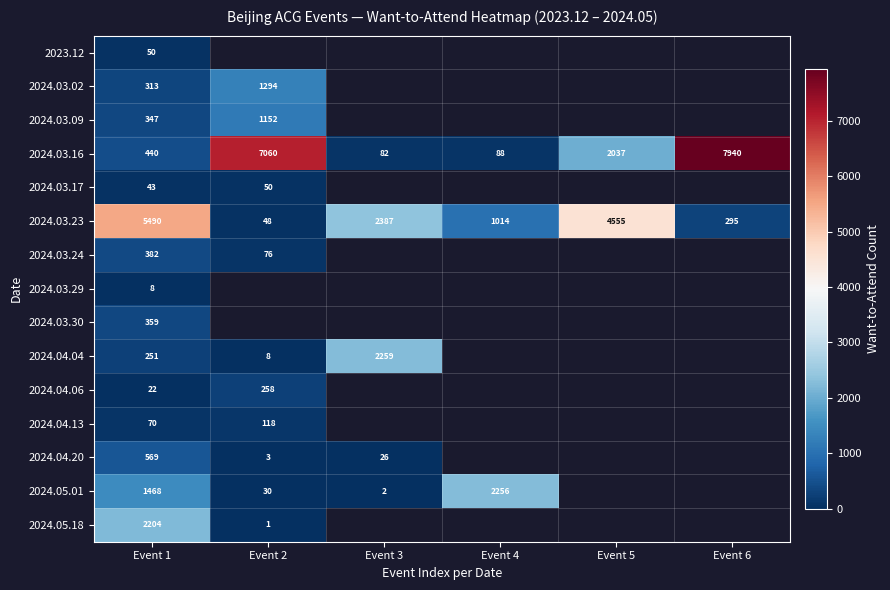

The value of 2024.04.06 at Event 1 is 5. True or false?

False